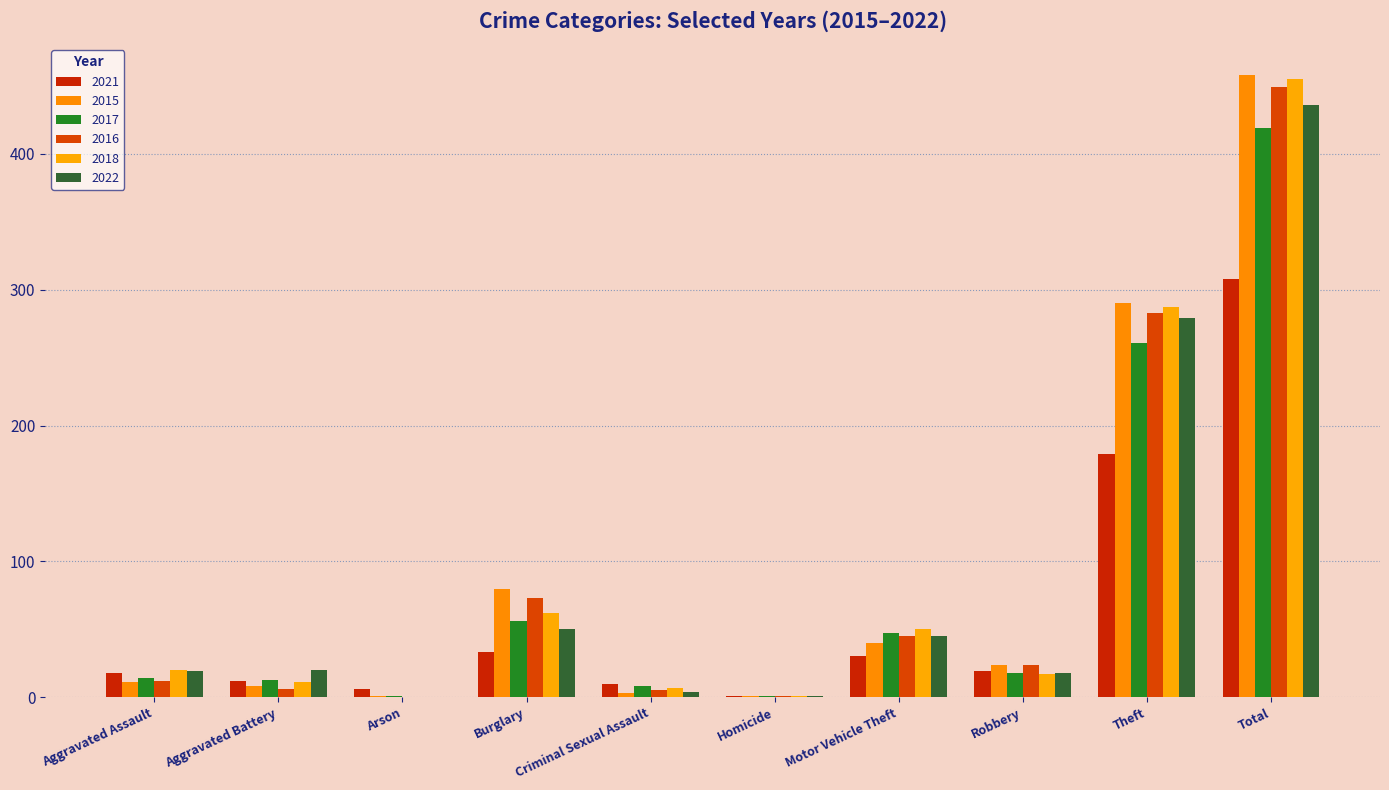

Are the bars grouped side by side (vs. stacked)?

Yes